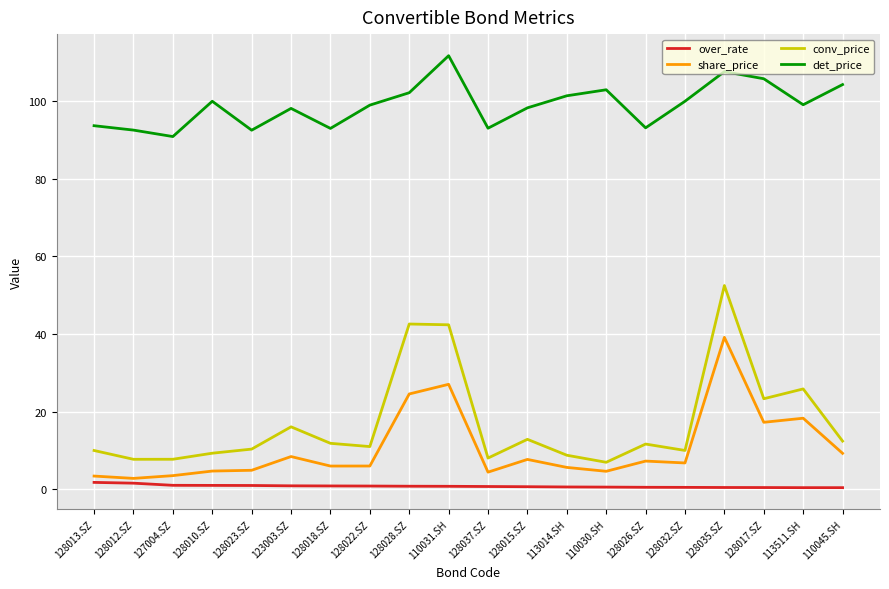

What is the spread (max minus min) of values at 128026.SZ?

92.7